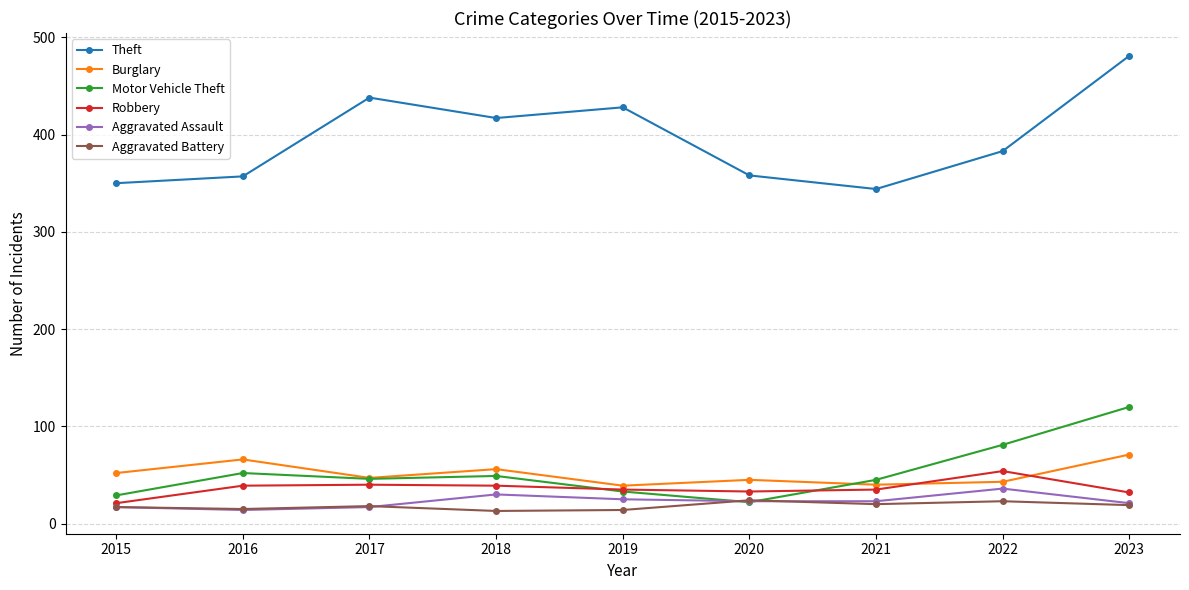

At which label does Motor Vehicle Theft first exceed 46?

2016